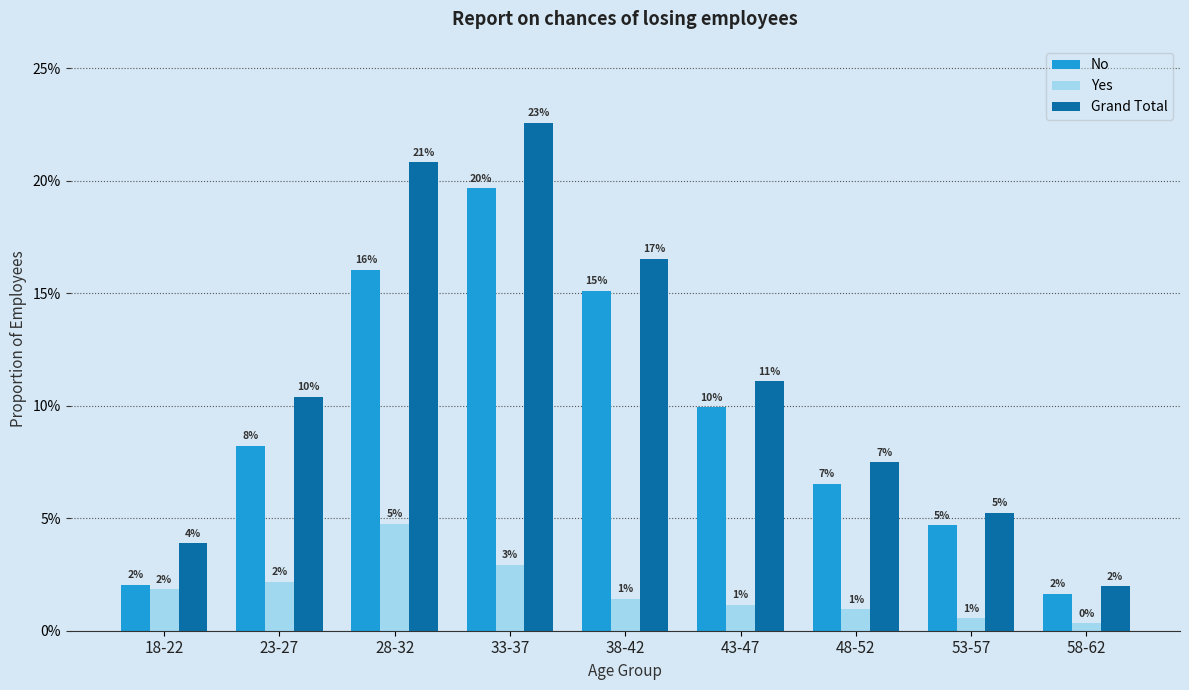

Between 48-52 and 53-57, which series saw the biggest shift?

Grand Total